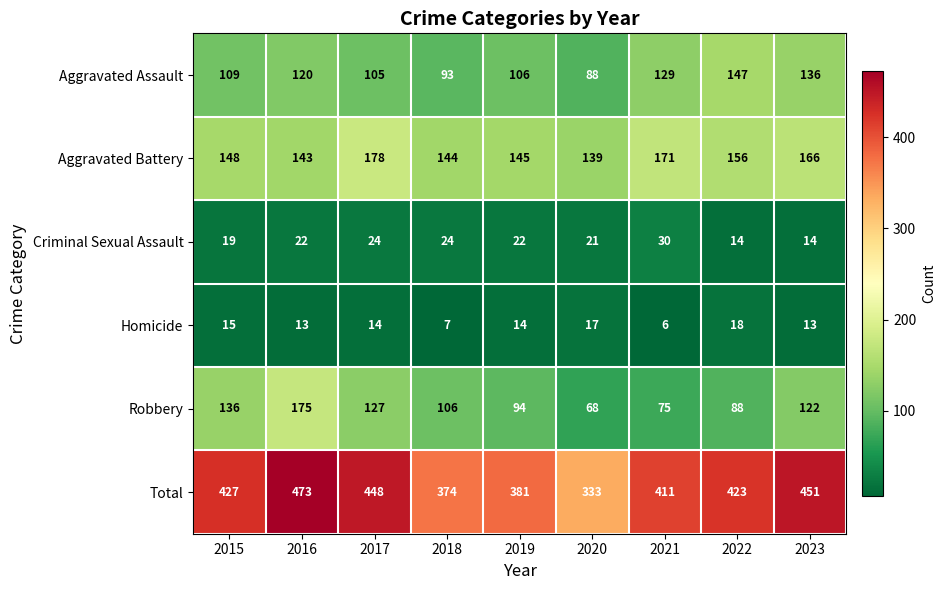

What is the difference between the maximum and second lowest values in the Criminal Sexual Assault series?

16